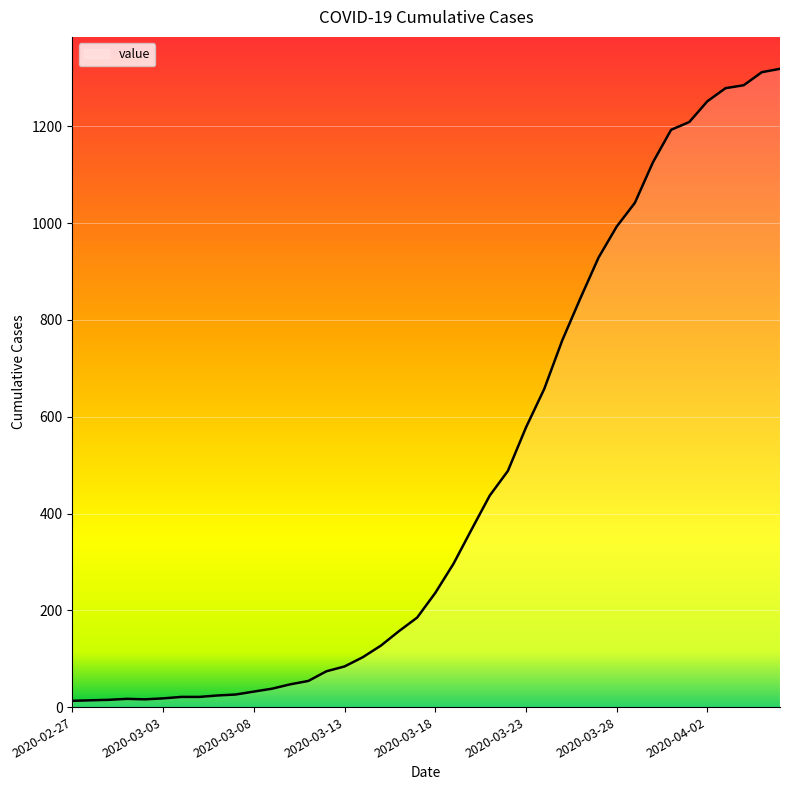

What is the difference between the maximum and minimum values?

1306